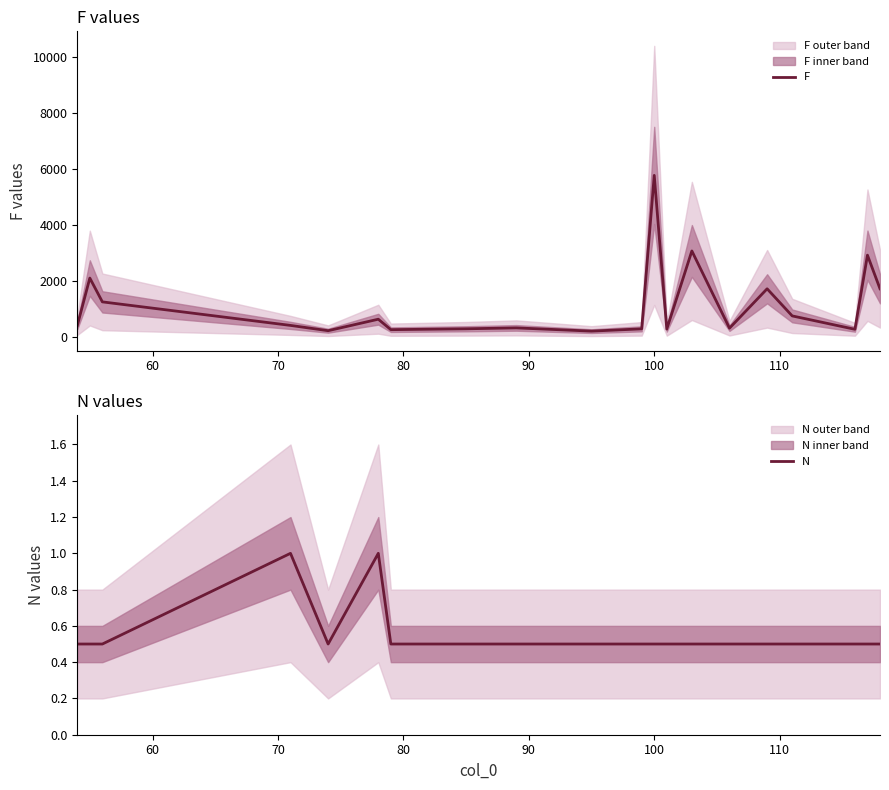

What is the highest value of the F series?

5780